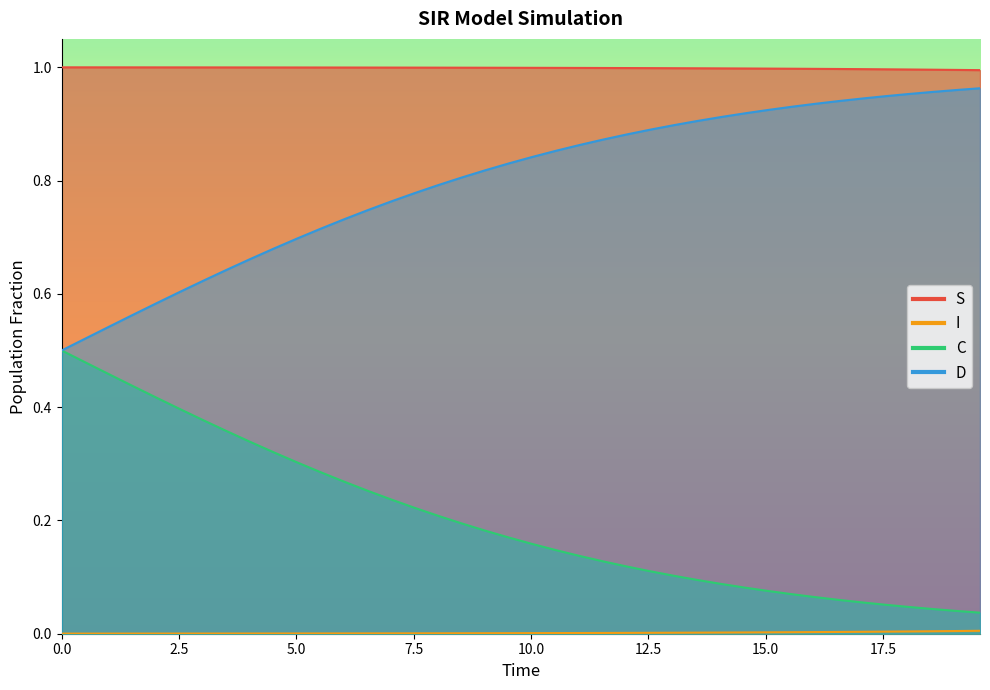

True or false: S and I cross at least once.

False